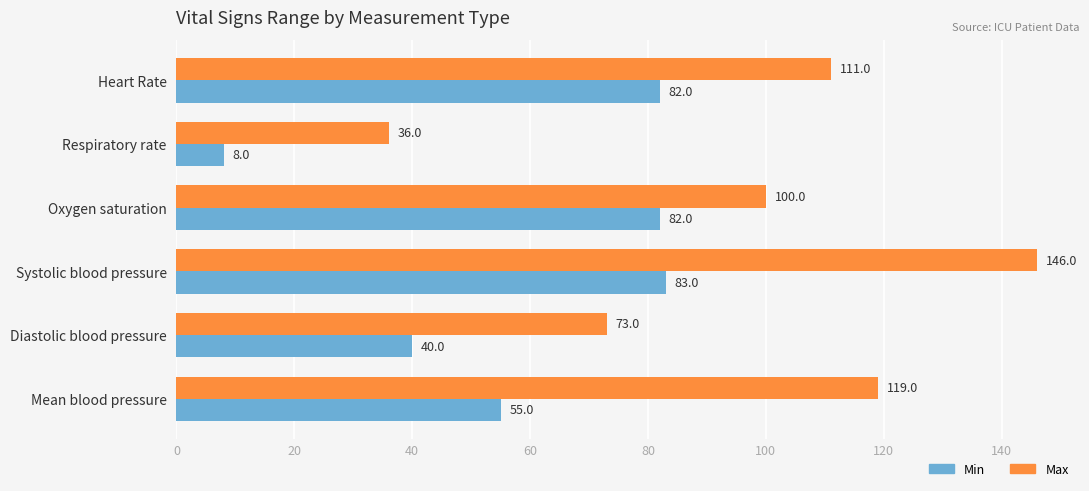

Is it true that Max equals 73 at Diastolic blood pressure?

True